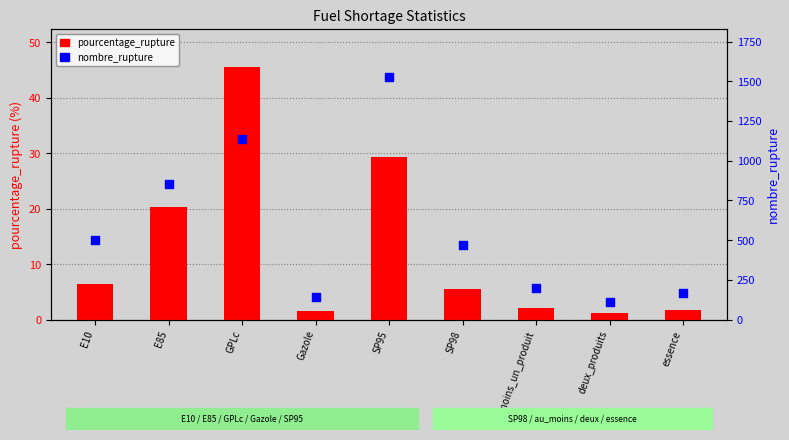

Which series has the largest total across all categories?

nombre_rupture